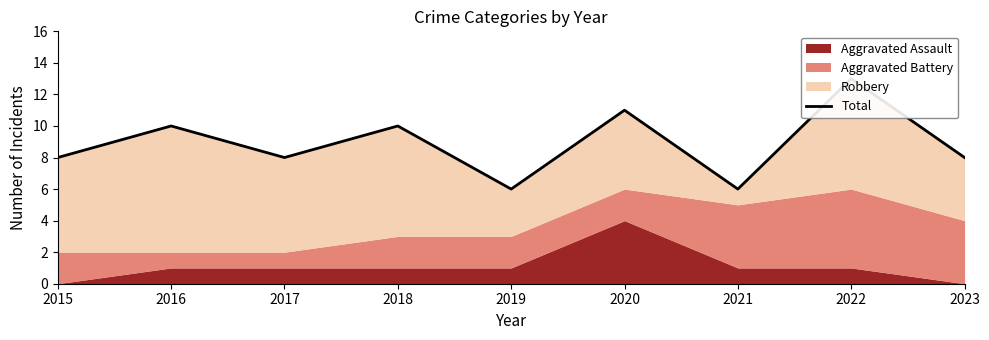

What is the ratio of the value at 2020 to the value at 2017?

1.4